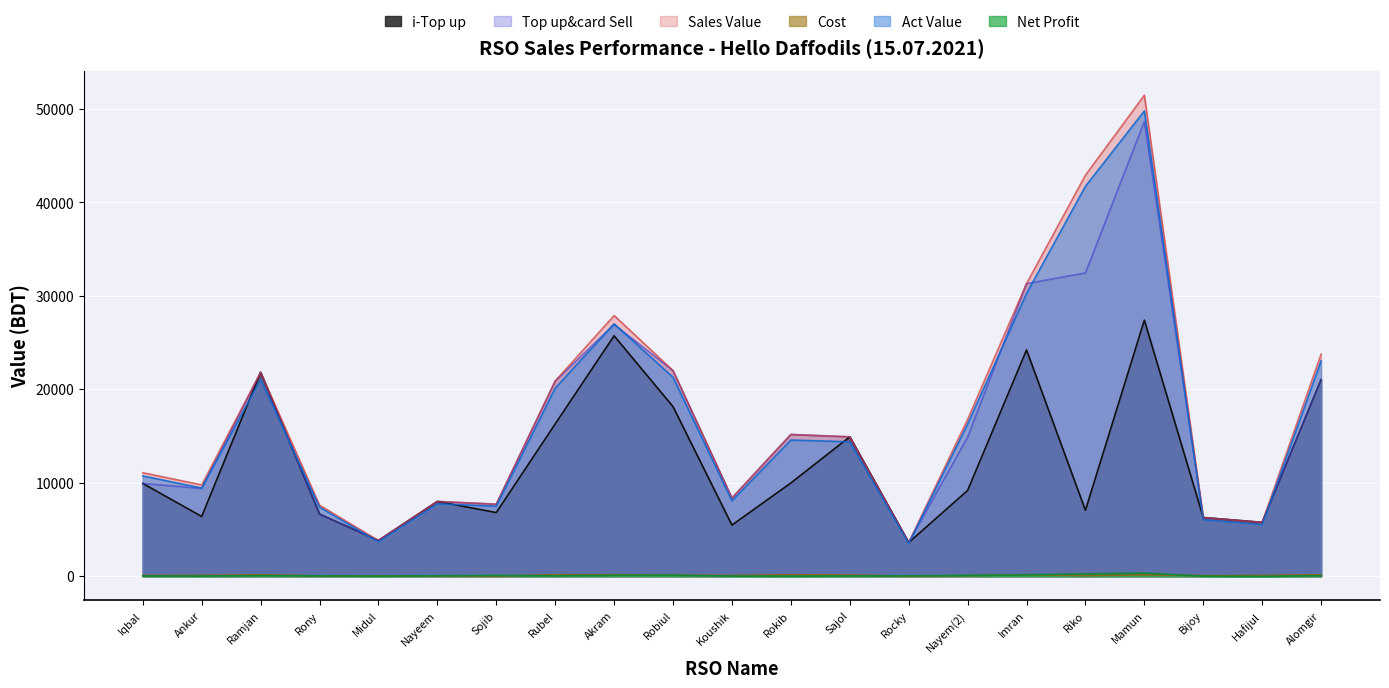

Where is Sales Value nearest to the value 27531?

Akram